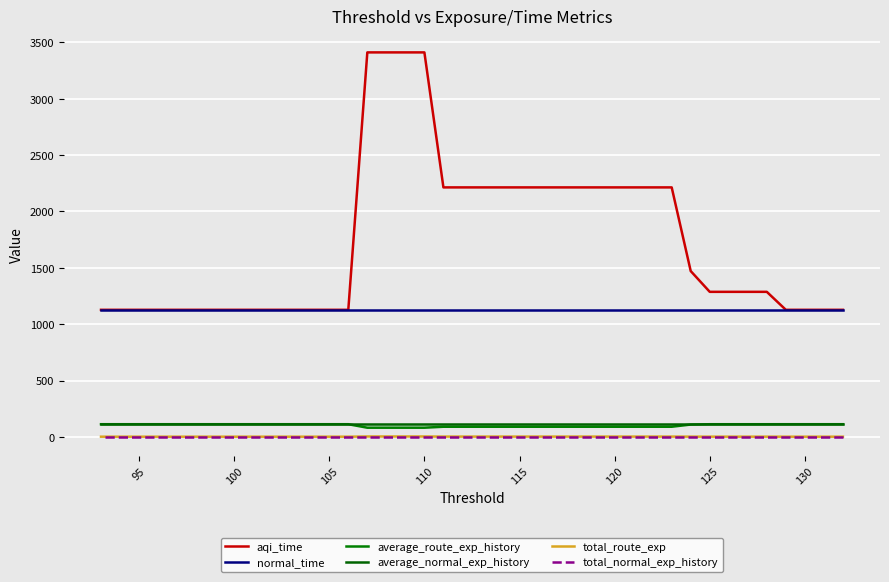

Which series has the widest spread of values?

aqi_time